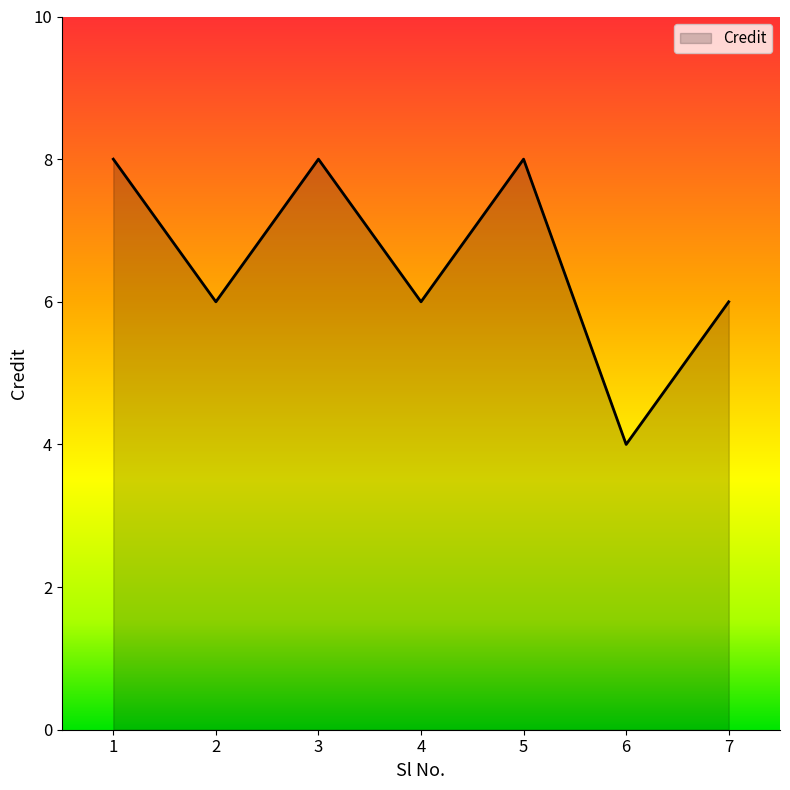

What is the minimum value shown in the chart?

4